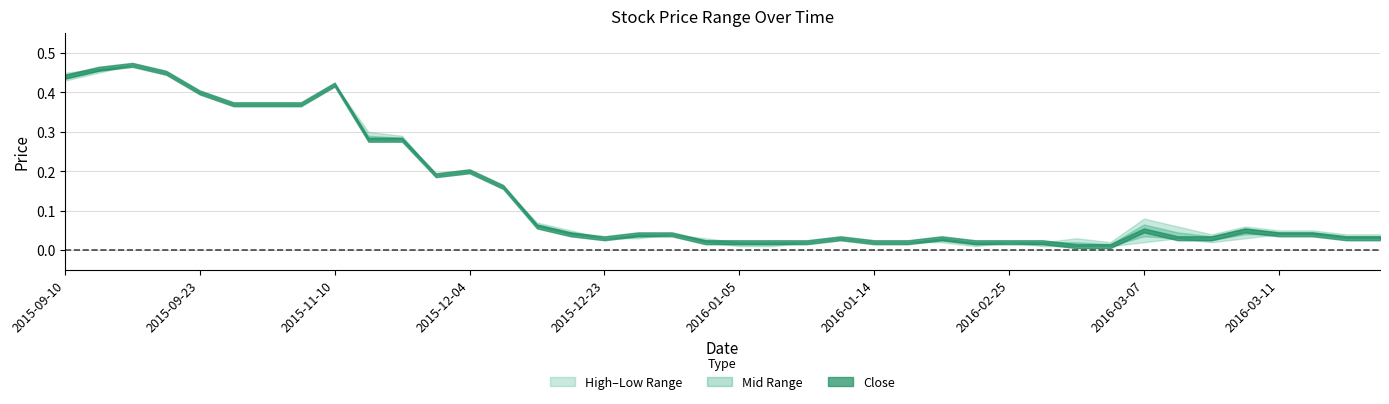

In Close, how many points are higher than both neighbors (excluding endpoints)?

7